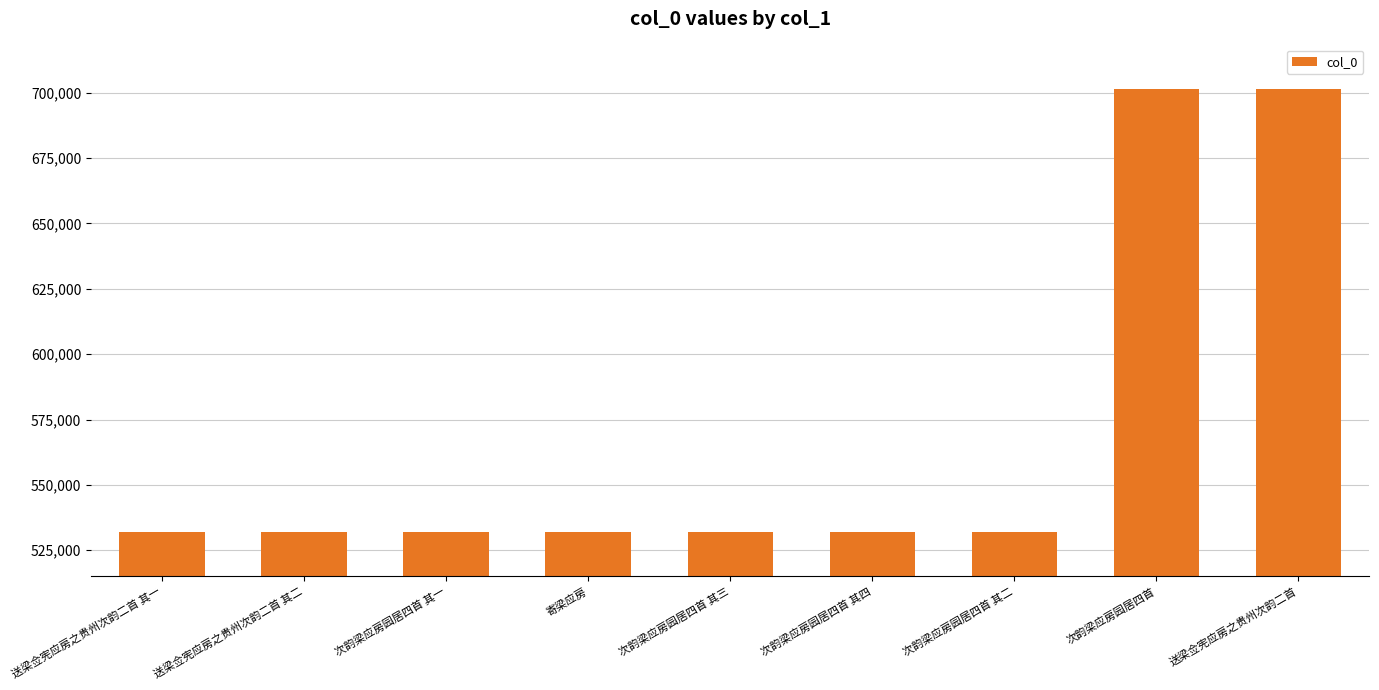

True or false: the data shows 701491 at 送梁佥宪应房之贵州次韵二首.

True